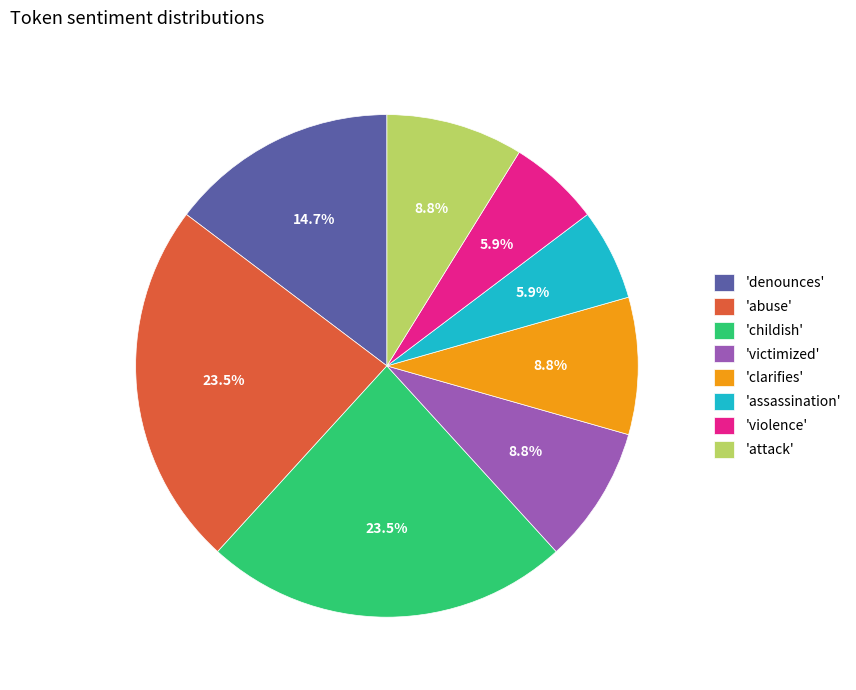

Does 'attack' represent more than half of the total?

No